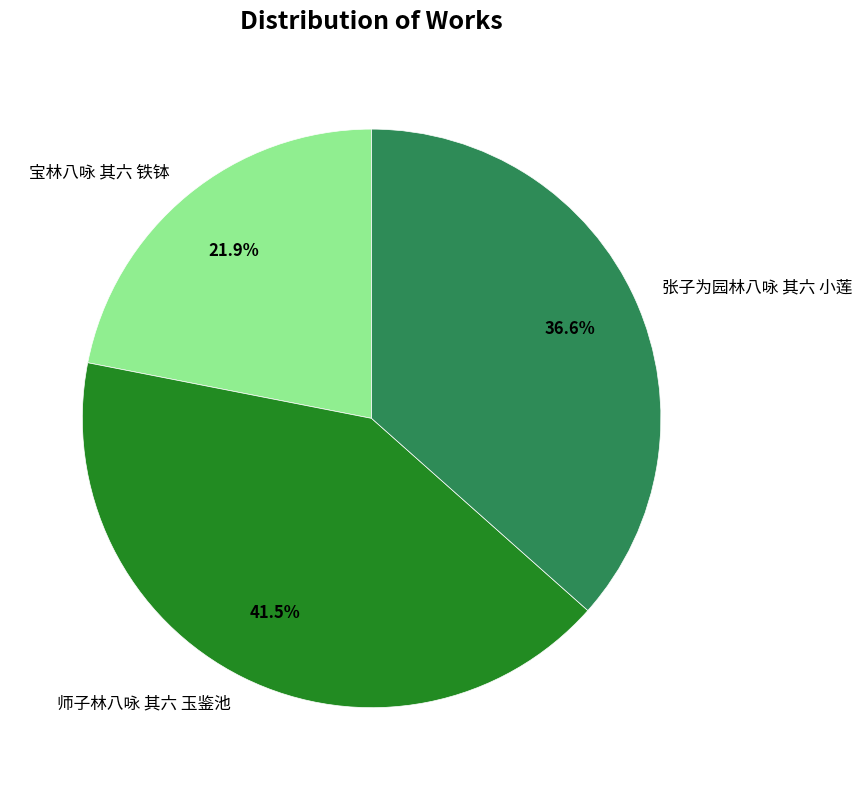

To the nearest percent, what is the difference between the largest and smallest slice percentages?

20%